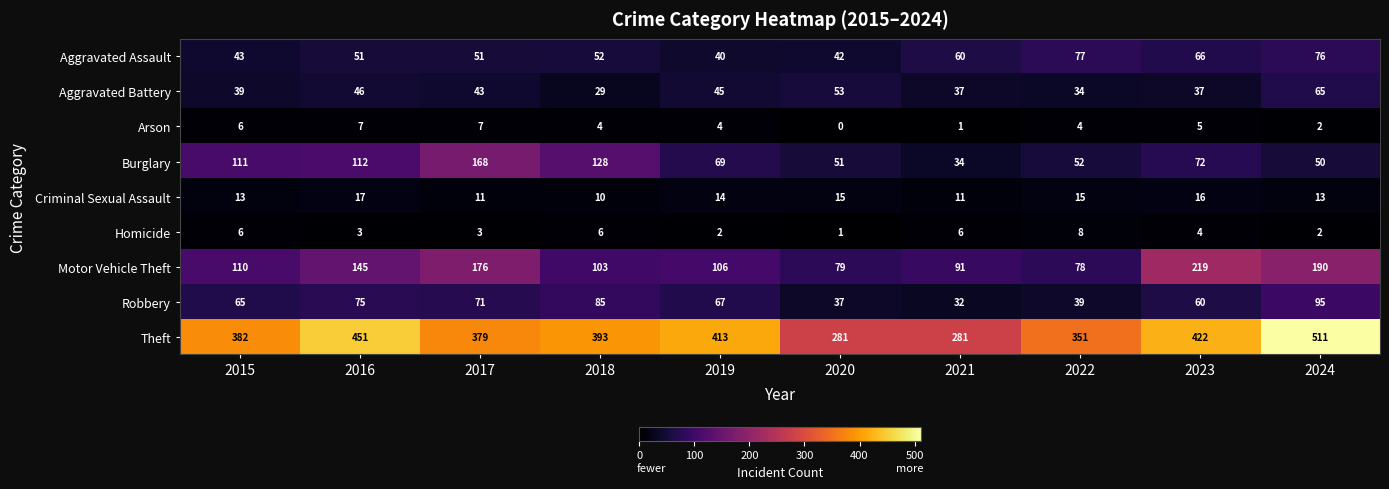

At which category does the chart reach its minimum across all series?

2020